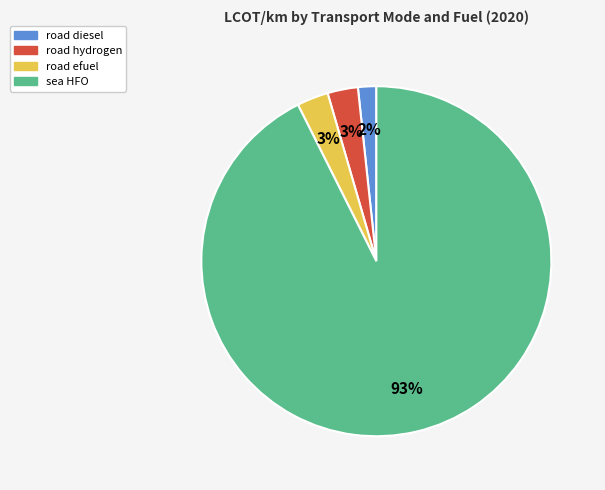

True or false: road efuel accounts for 13% of the total.

False